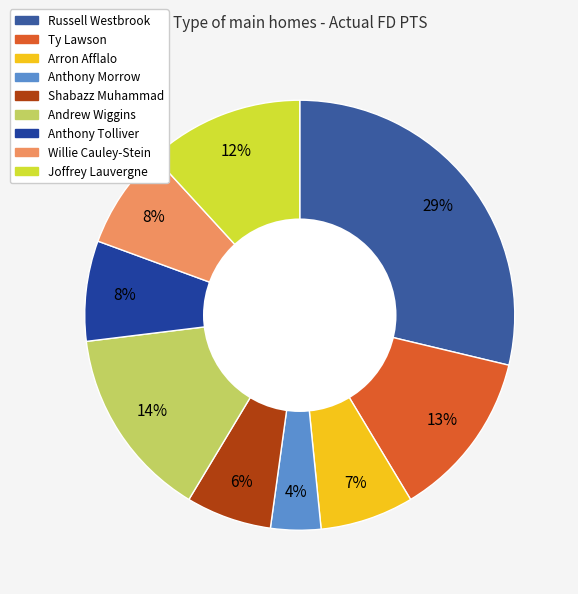

To the nearest percent, what percentage of the pie is Anthony Tolliver?

8%